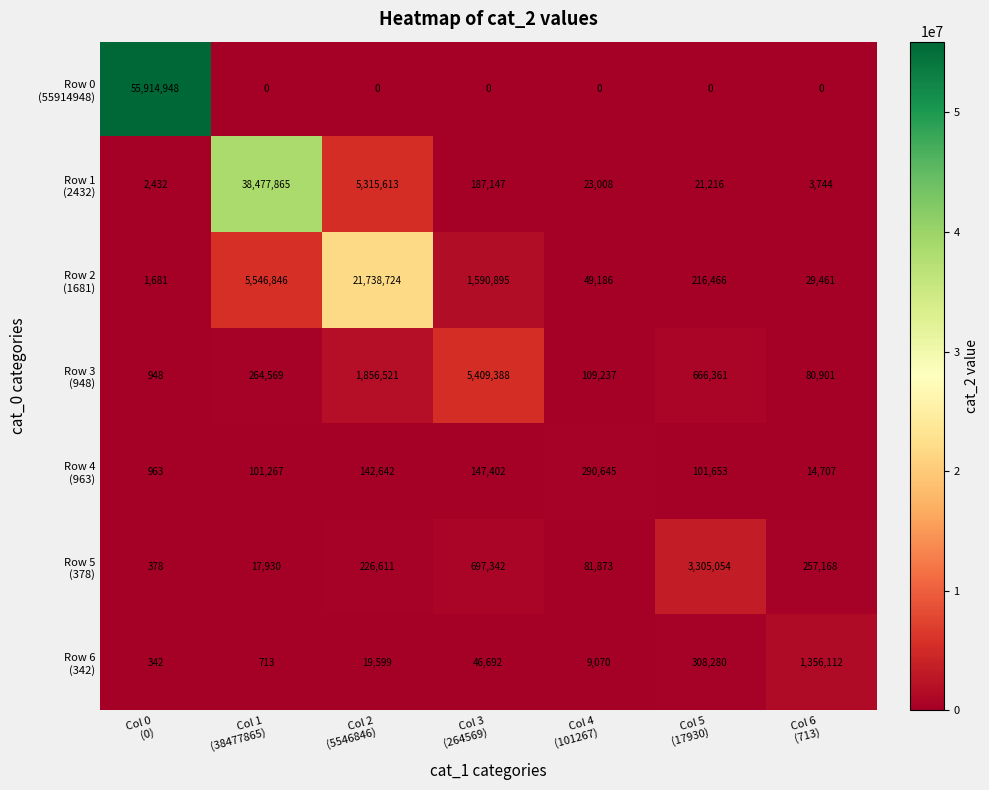

What is the greatest value displayed?

55914948